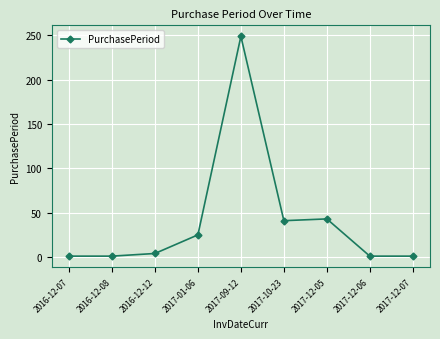

What is the difference between the second highest and second lowest values?

42